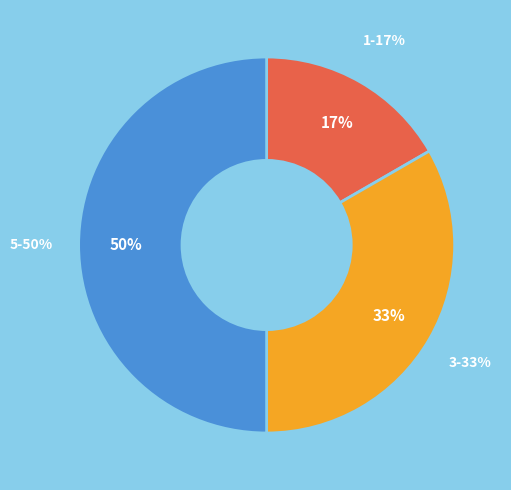

Which slice is the smallest?

1